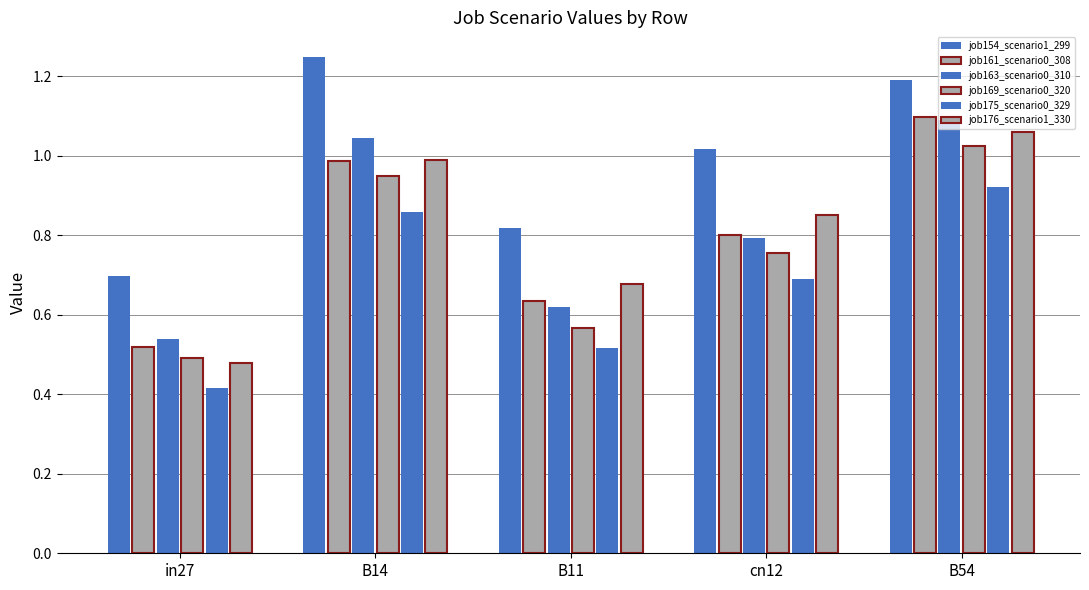

How many bars are there in total?

30